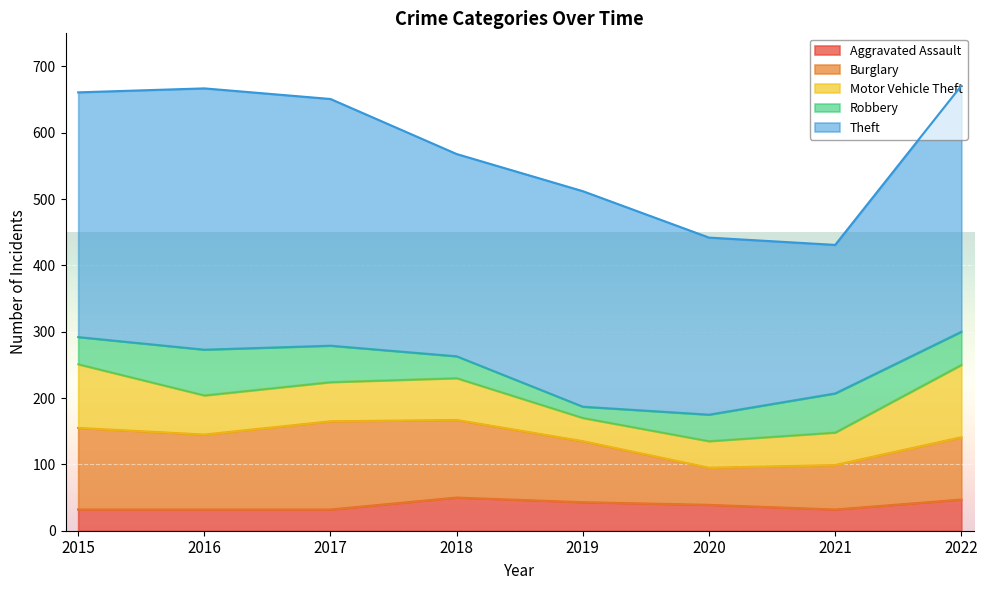

Which label corresponds to the largest value in the chart?

2016